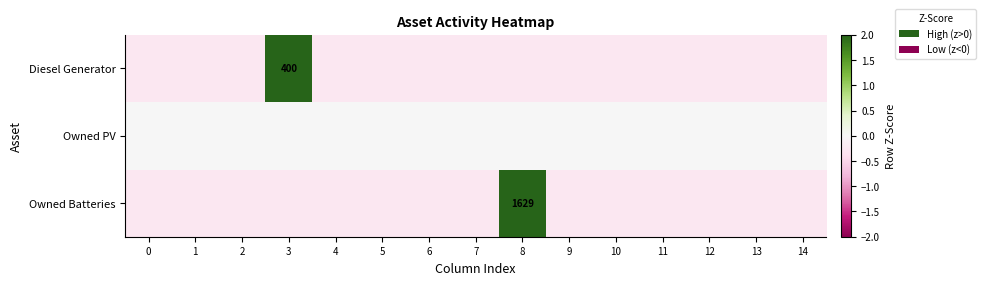

What is the total value across all series at 11?

-0.5